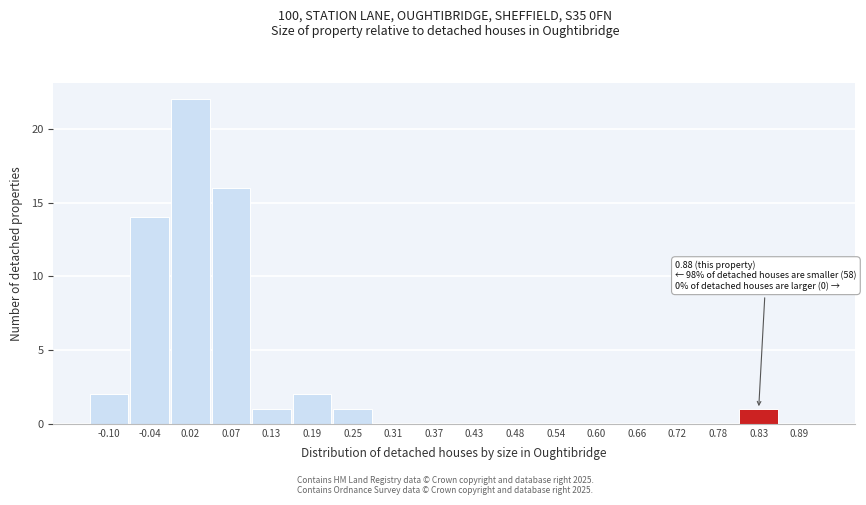

Reading left to right, transcribe all the data shown in this chart.

-0.10=2	-0.04=14	0.02=22	0.07=16	0.13=1	0.19=2	0.25=1	0.31=0	0.37=0	0.43=0	0.48=0	0.54=0	0.60=0	0.66=0	0.72=0	0.78=0	0.83=1	0.89=0